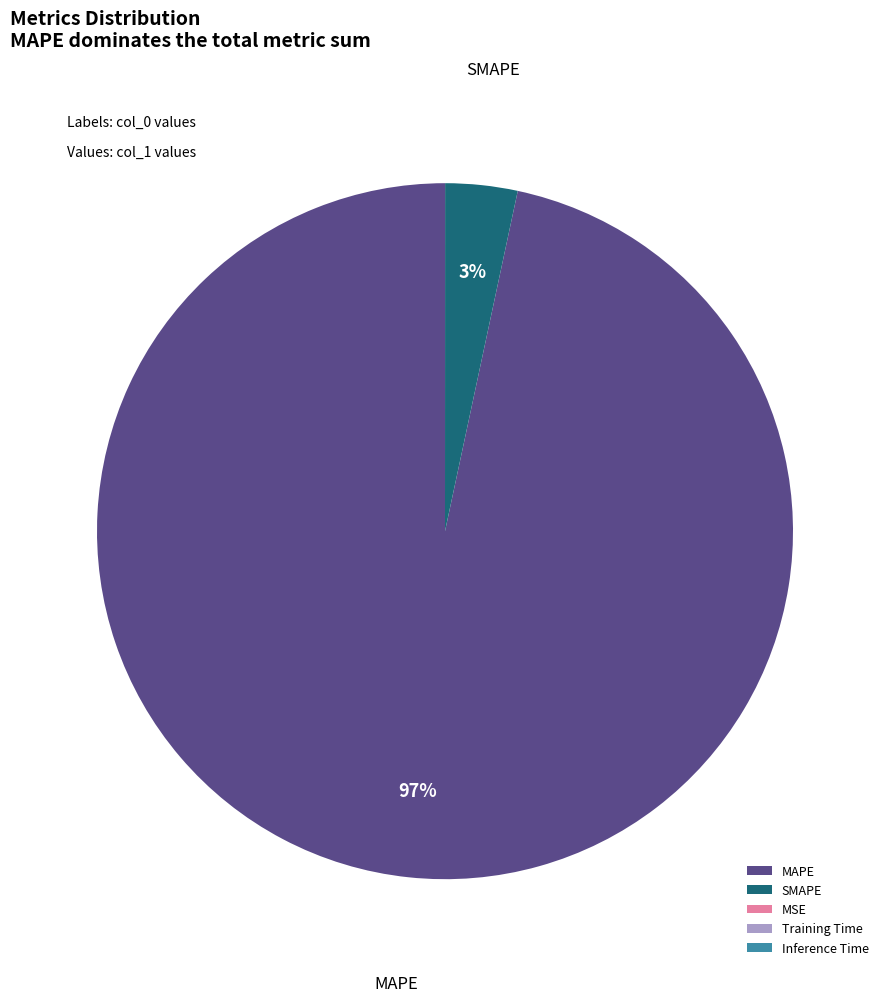

Combined, do SMAPE and MAPE account for over 50%?

Yes